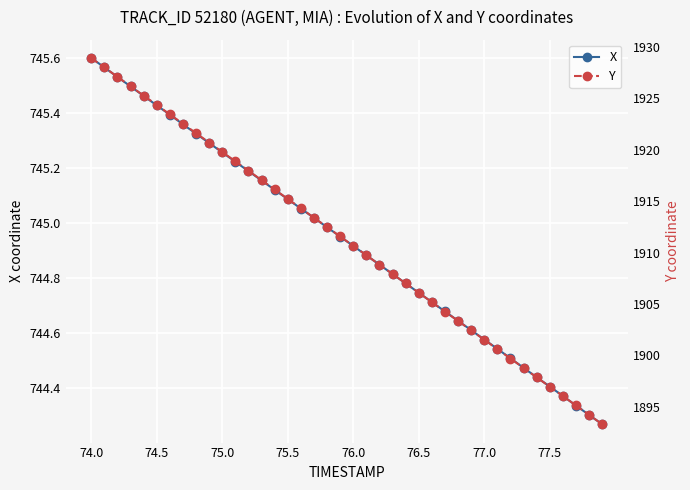

True or false: X has more than 2 interior local peaks.

False